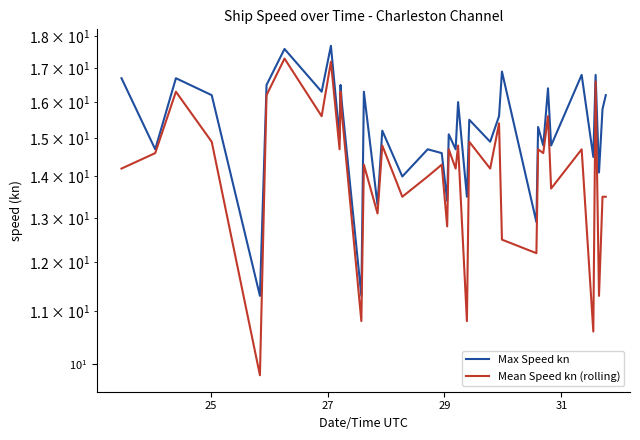

At which label does Max Speed kn first exceed 15?

25